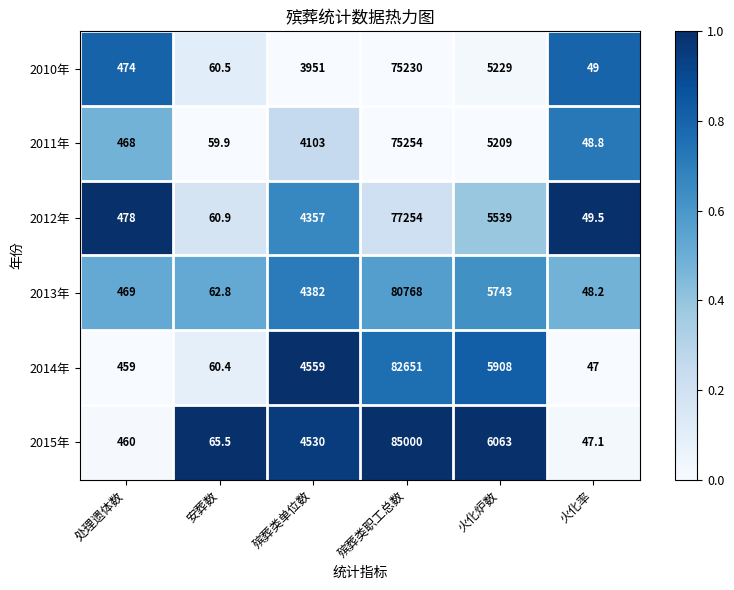

Count the number of data series in this chart.

6